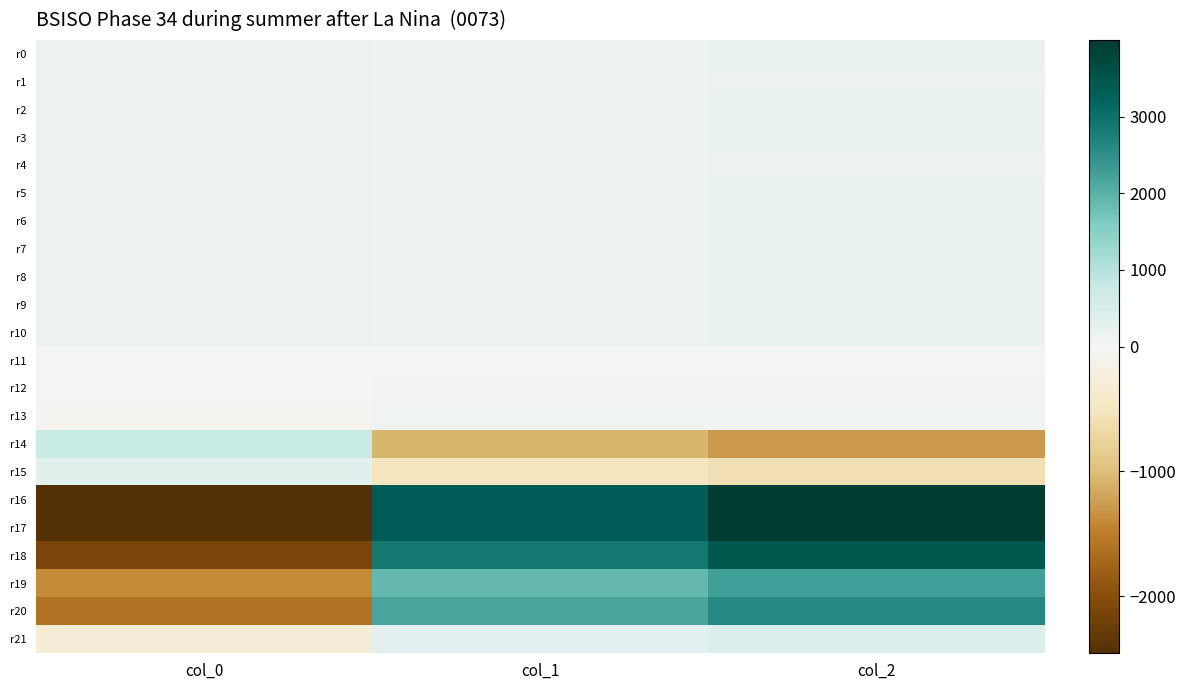

Which series has the largest total across all categories?

r16